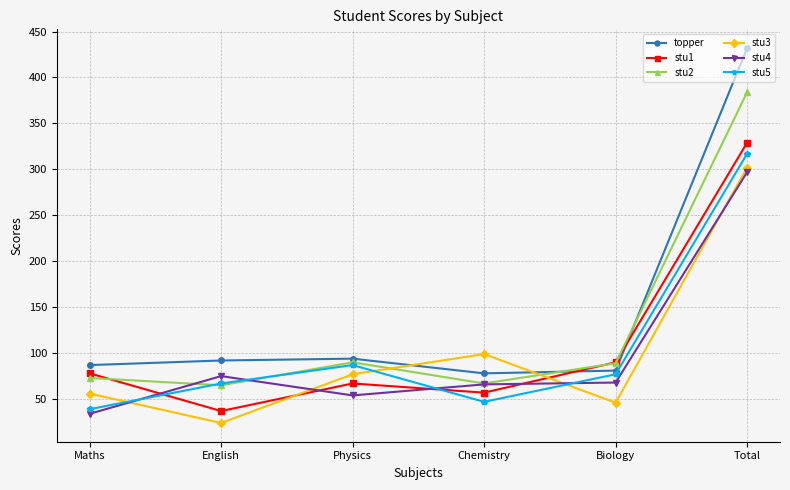

Which series changed the most between Maths and Physics?

stu5